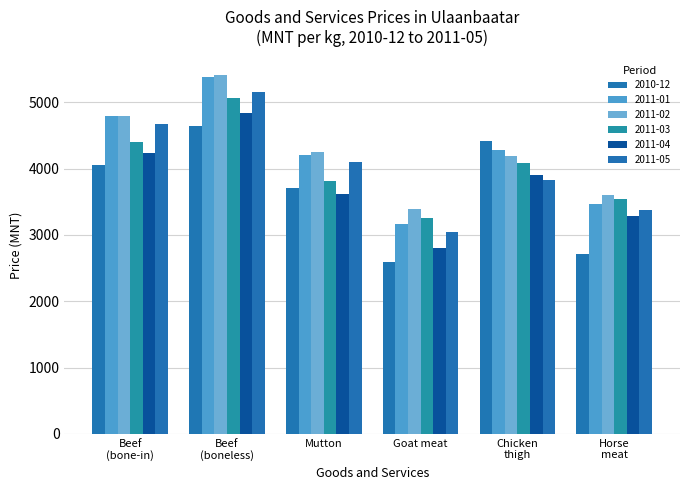

Which category has the highest value in the 2011-02 series?

Beef
(boneless)